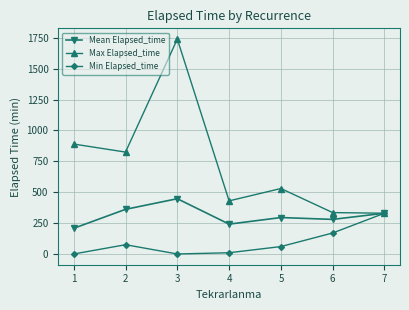

What is the total value across all series at 7?

990.0